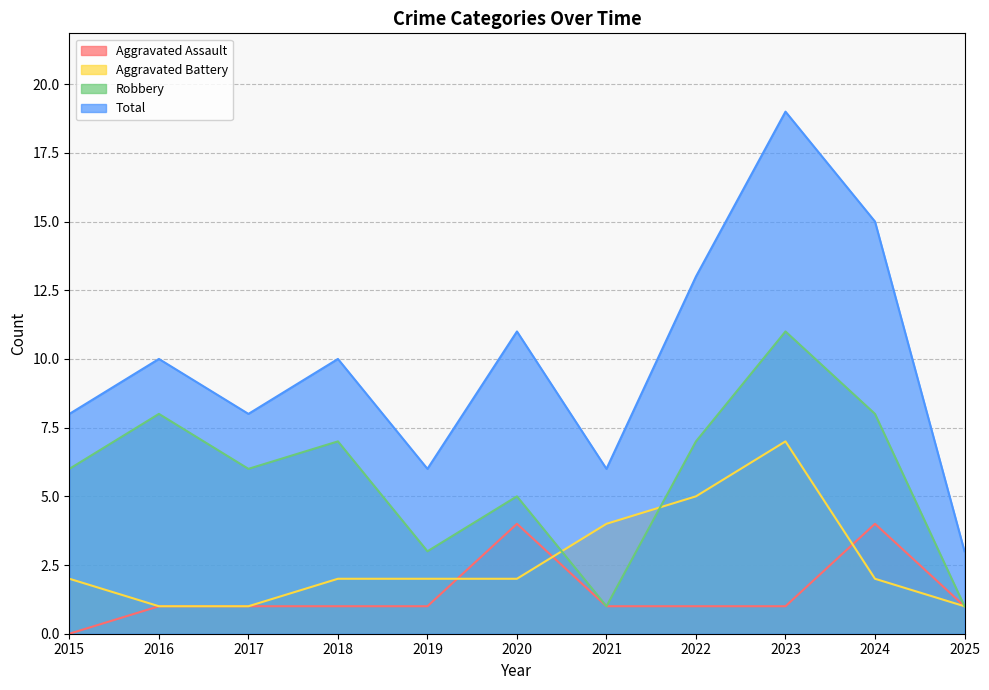

How many lines are shown in the chart?

4